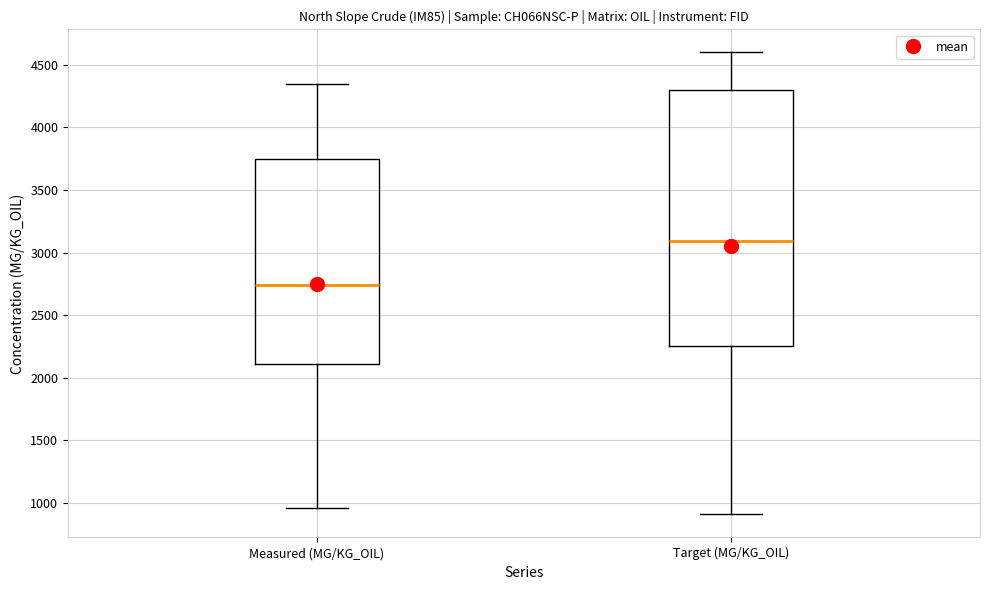

Comparing the boxes themselves (not the whiskers), which one is the tallest?

Target (MG/KG_OIL)